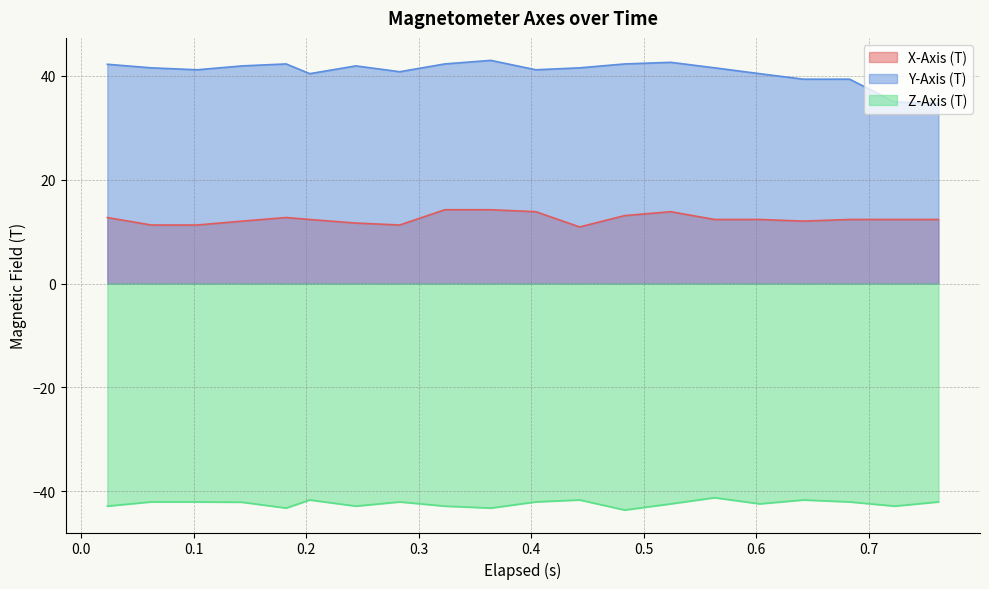

What is the difference between the second highest and minimum values in the Y-Axis (T) series?

8.0